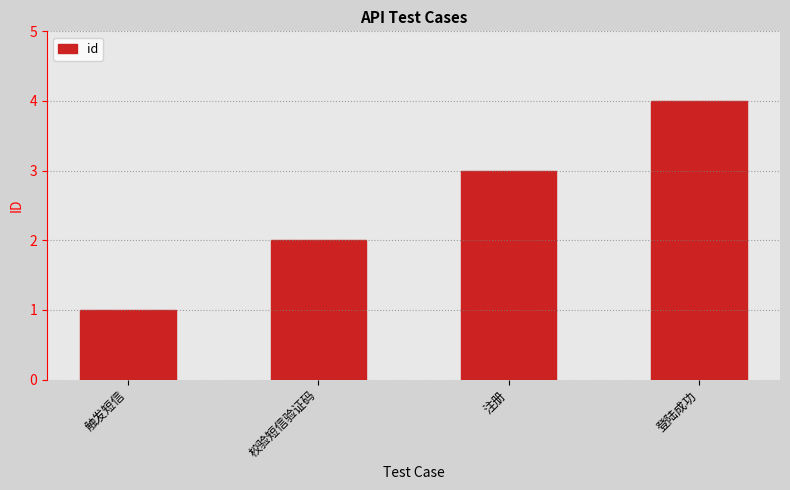

Reading right to left, list all the values displayed in this chart.

登陆成功=4	注册=3	校验短信验证码=2	触发短信=1